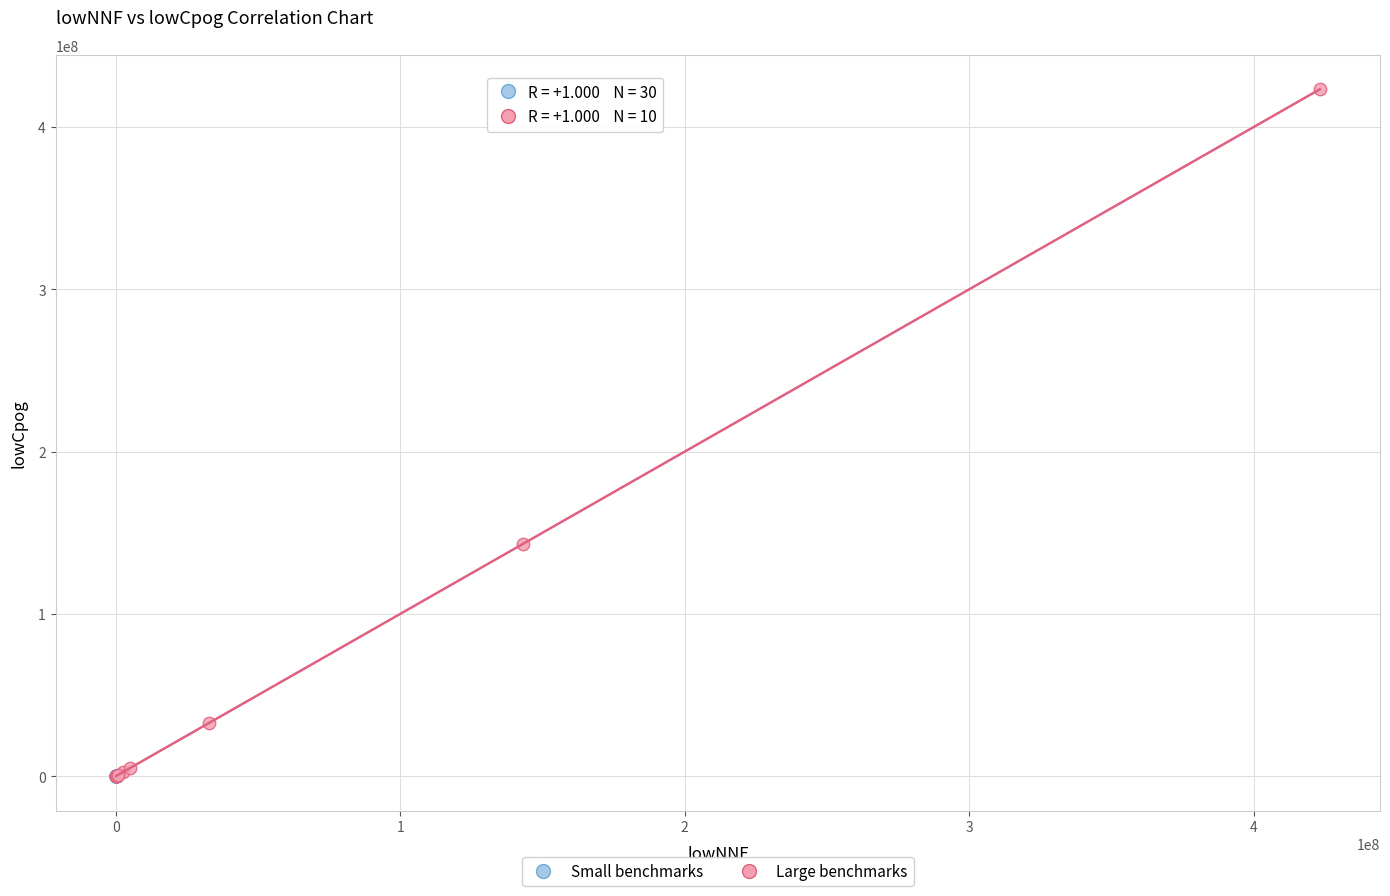

Which series has the largest Y range (max minus min)?

Large benchmarks